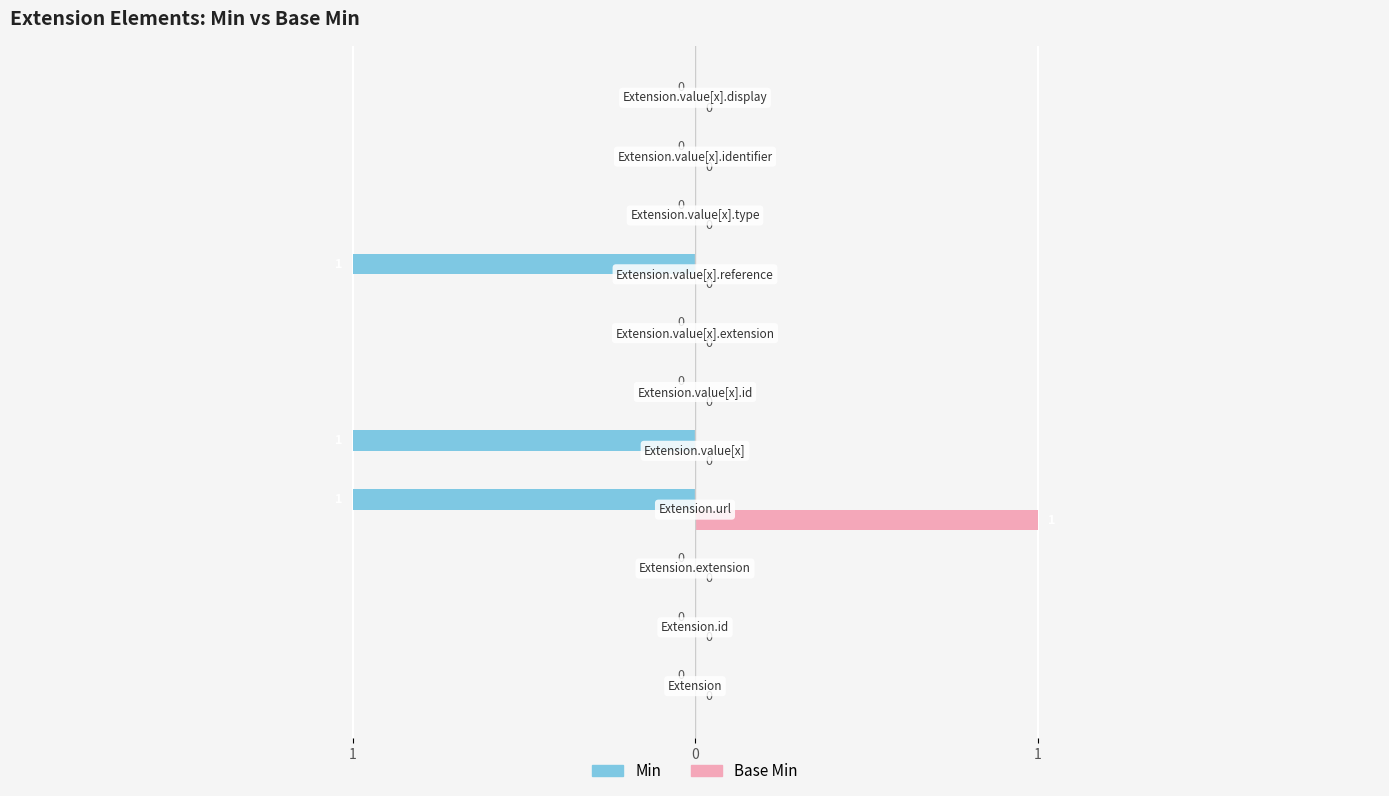

What is the sum of all Base Min values?

1